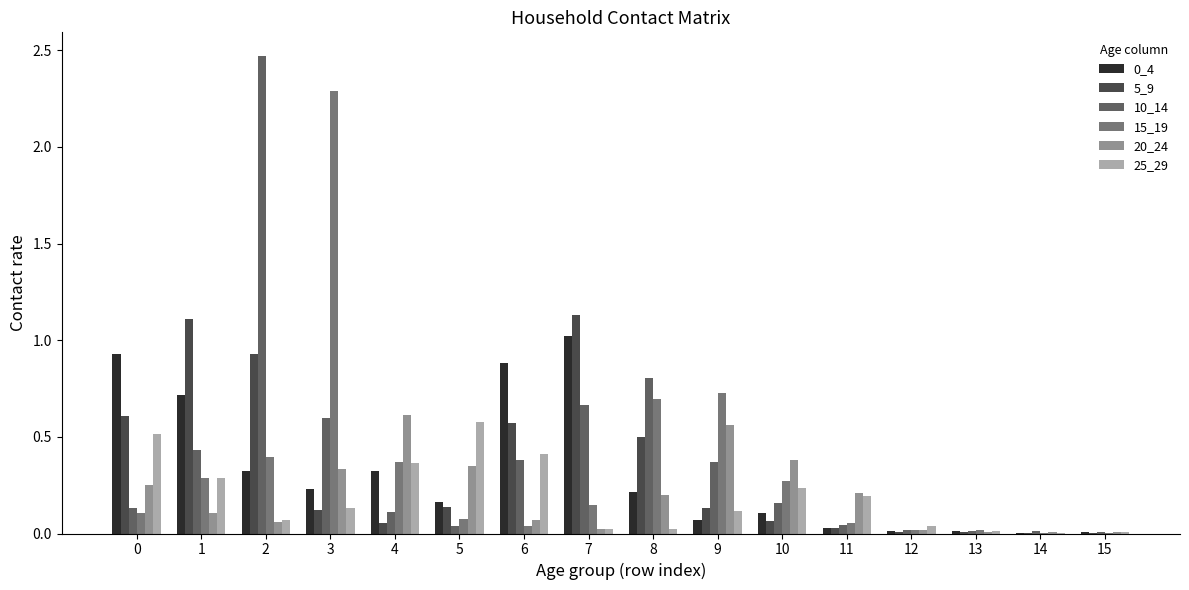

Which series has the largest total across all categories?

10_14